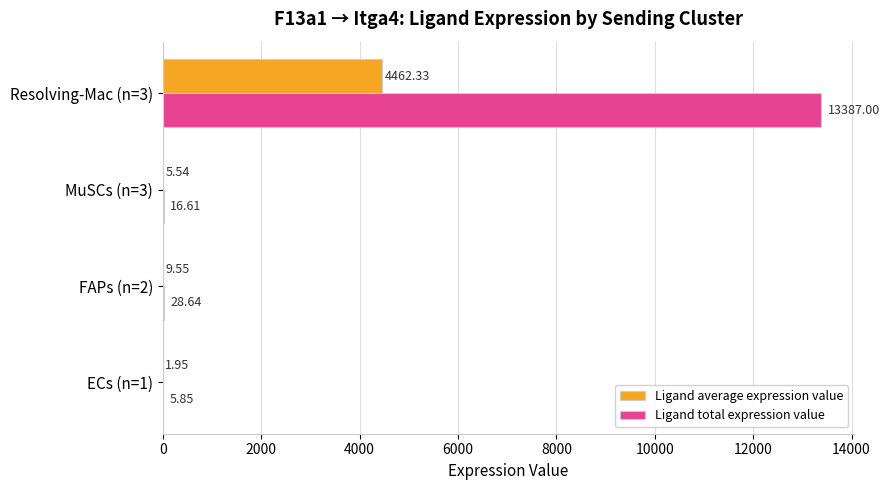

What is the sum of all Ligand total expression value values?

13438.1